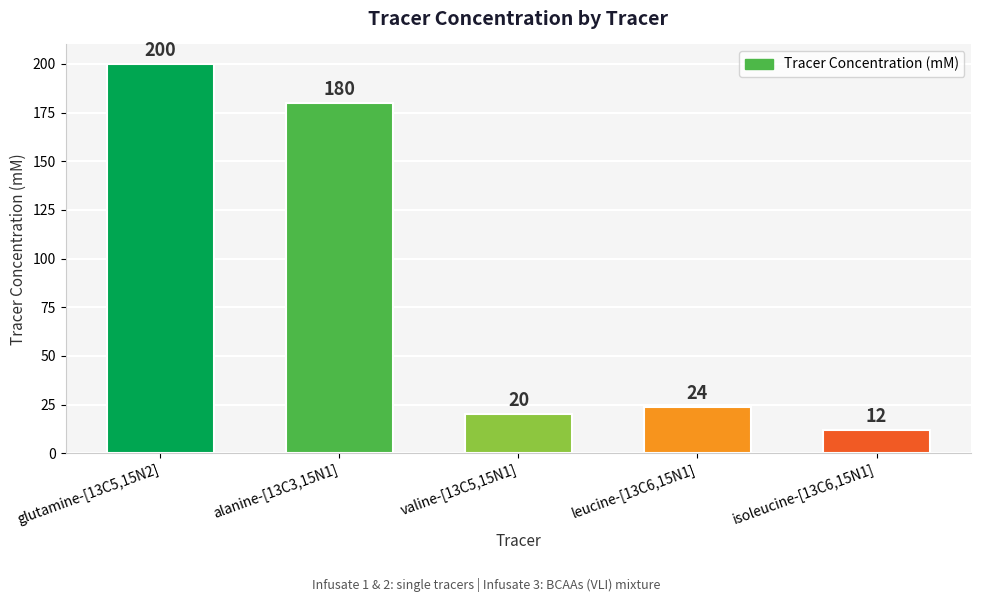

What is the minimum value shown in the chart?

12